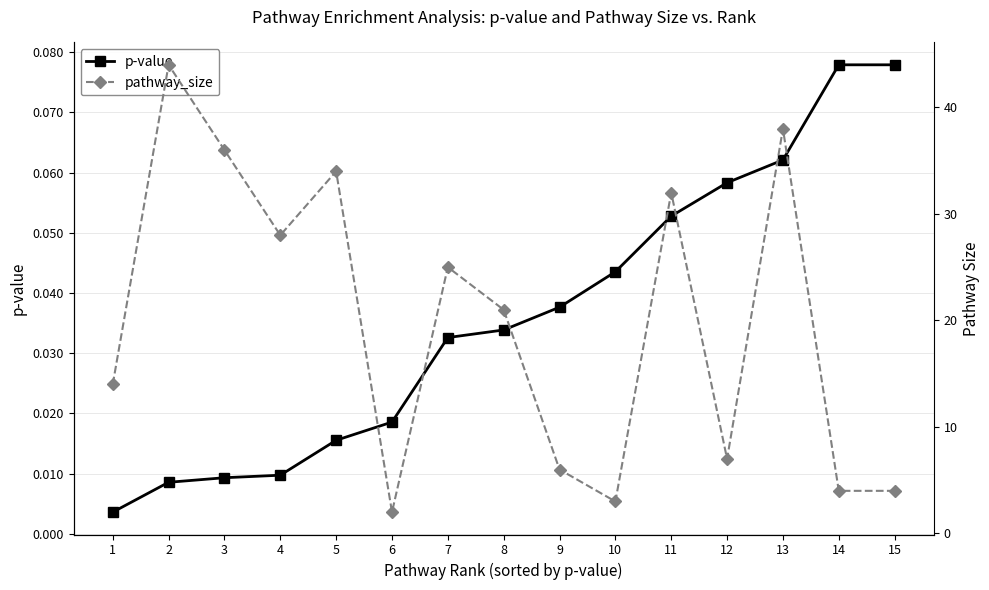

The p-value series shows 0.0 at 1. True or false?

False